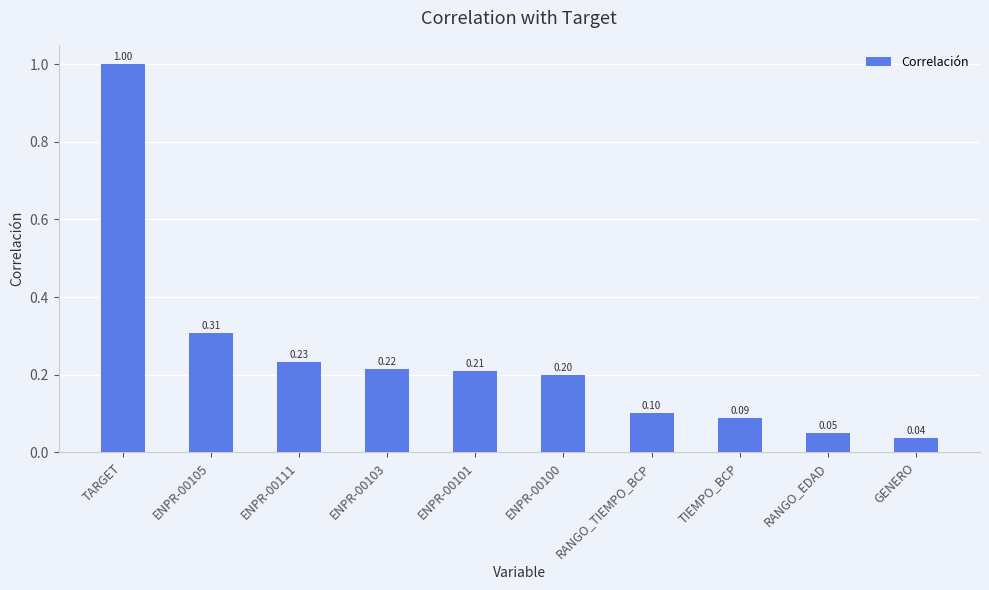

What is the change in value from ENPR-00105 to RANGO_EDAD?

-0.3